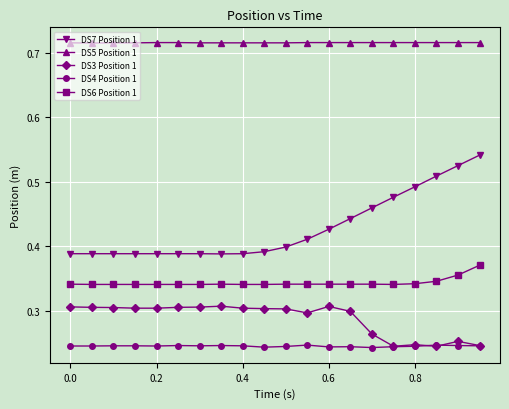

True or false: DS4 Position 1 has more than 2 points higher than both neighbors.

True